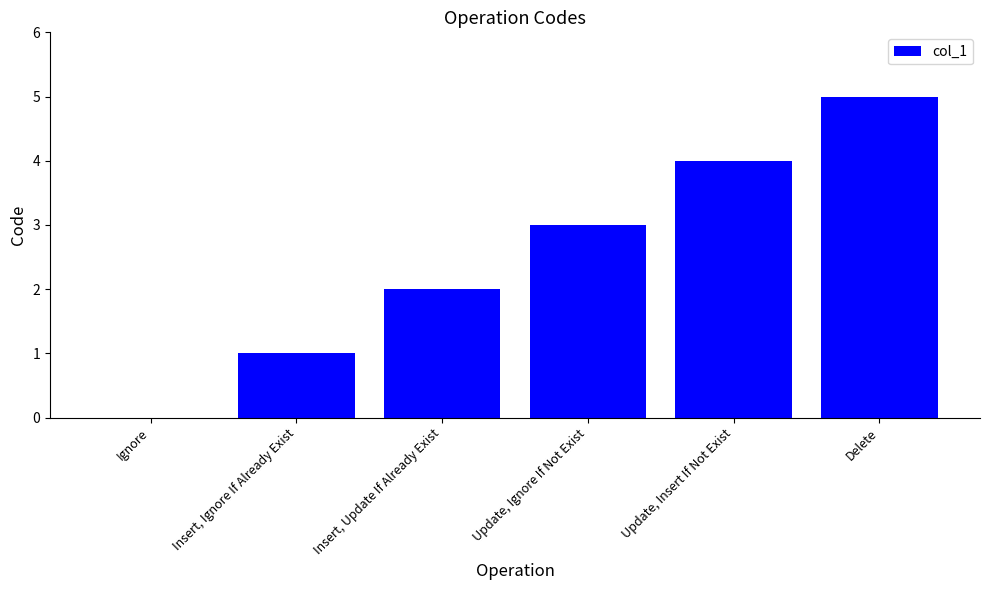

How many values are between 1 and 4?

4